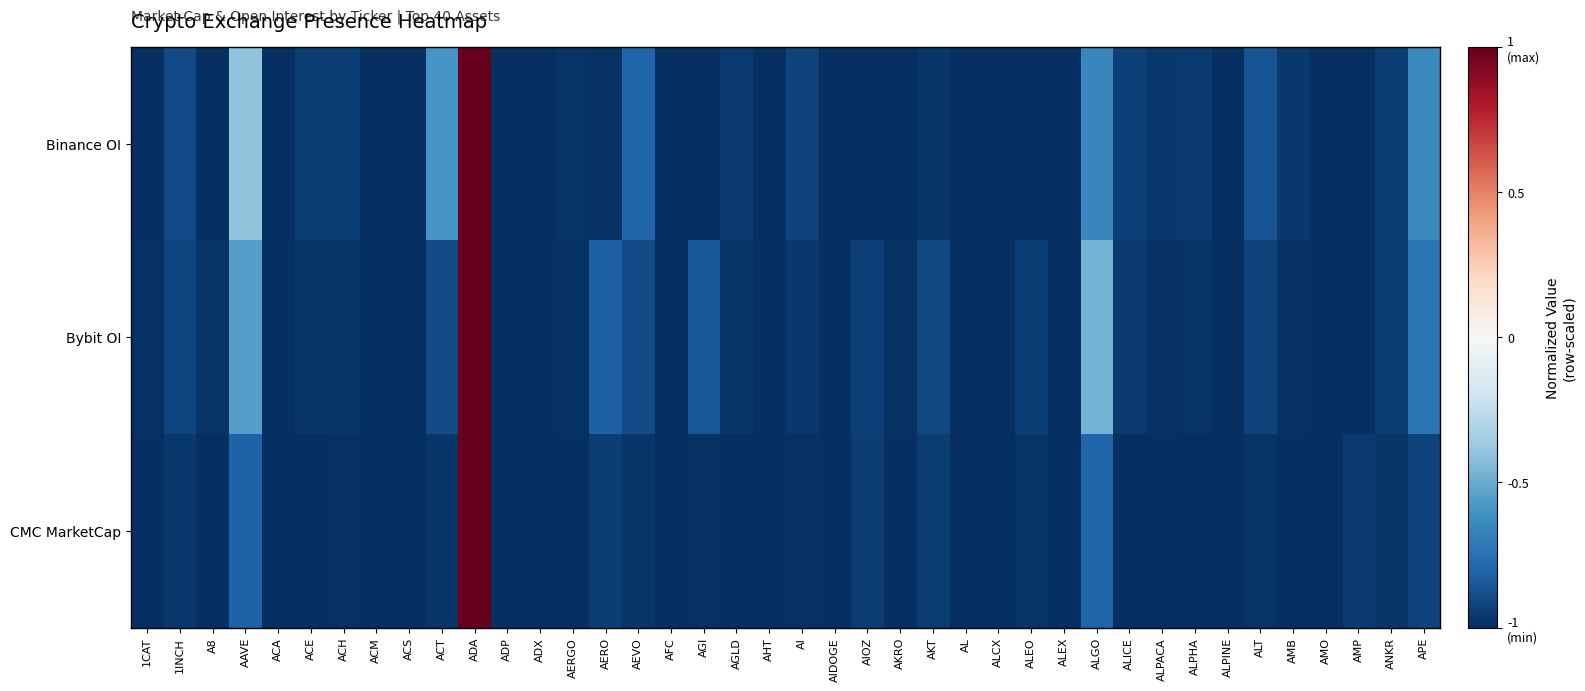

At how many categories does at least one series exceed 0?

1